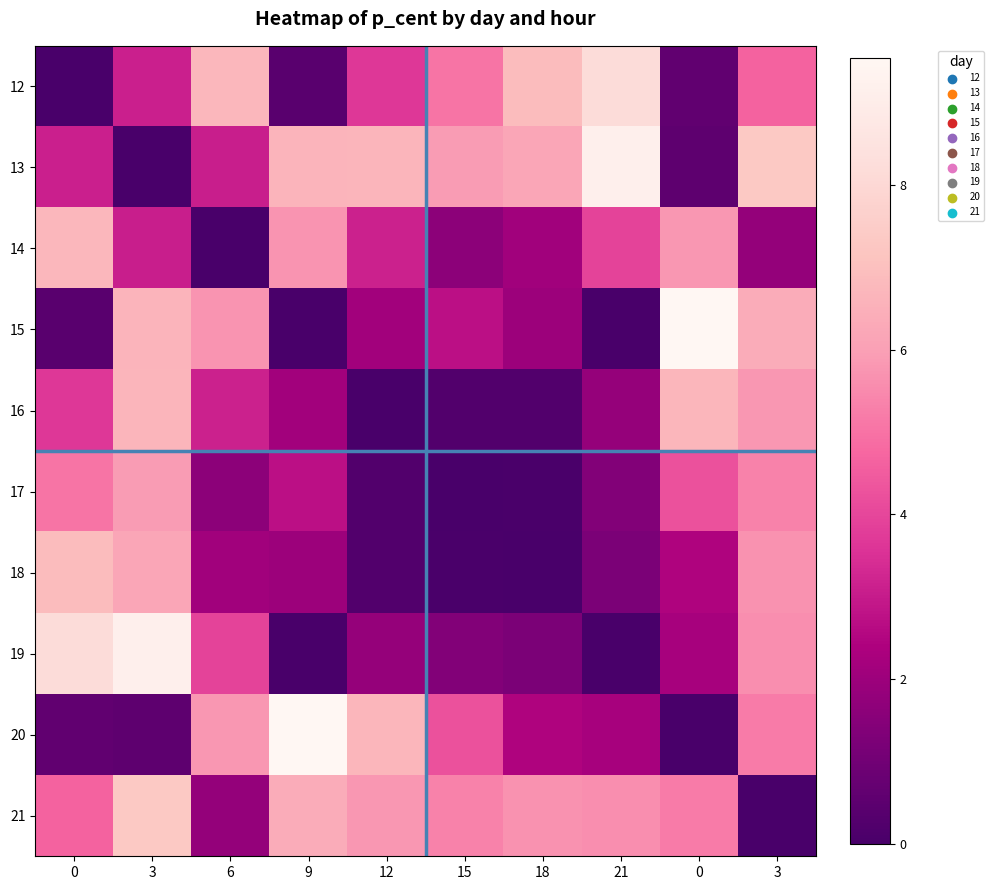

What is the total value across all series at 0?

39.3